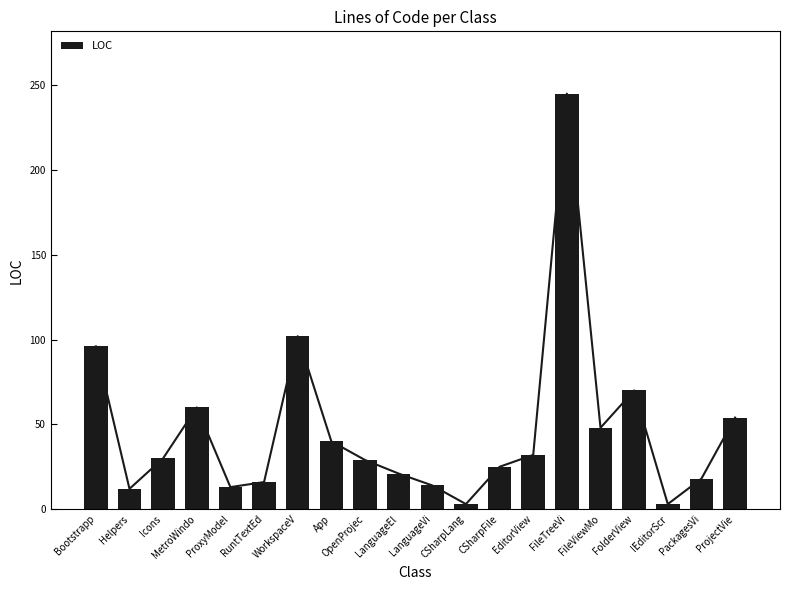

Reading left to right, extract all data points from this chart.

Bootstrapp=96	Helpers=12	Icons=30	MetroWindo=60	ProxyModel=13	RuntTextEd=16	WorkspaceV=102	App=40	OpenProjec=29	LanguageEl=21	LanguageVi=14	CSharpLang=3	CSharpFile=25	EditorView=32	FileTreeVi=245	FileViewMo=48	FolderView=70	IEditorScr=3	PackagesVi=18	ProjectVie=54